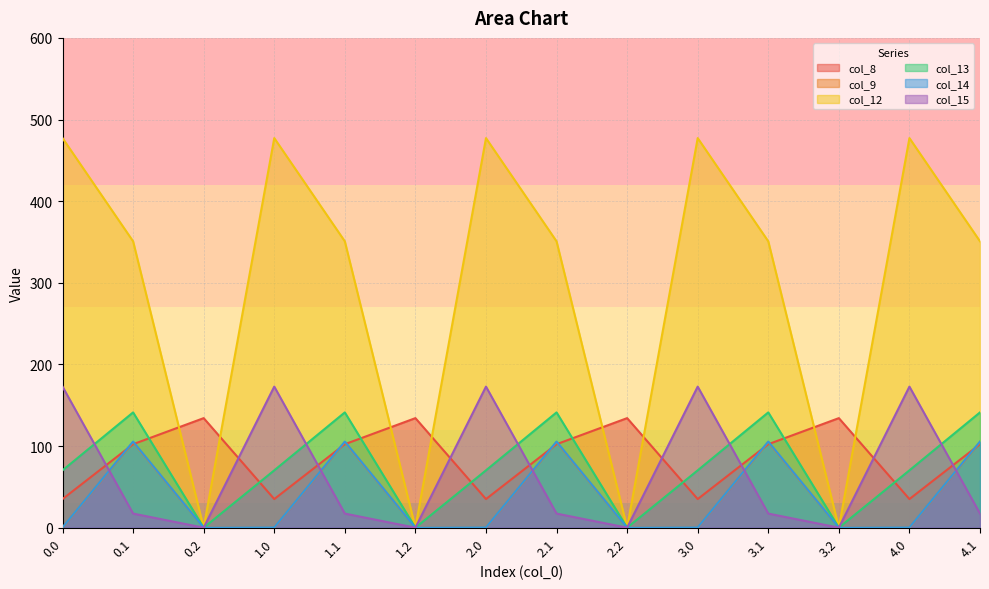

How many values in the col_14 series exceed 0?

10